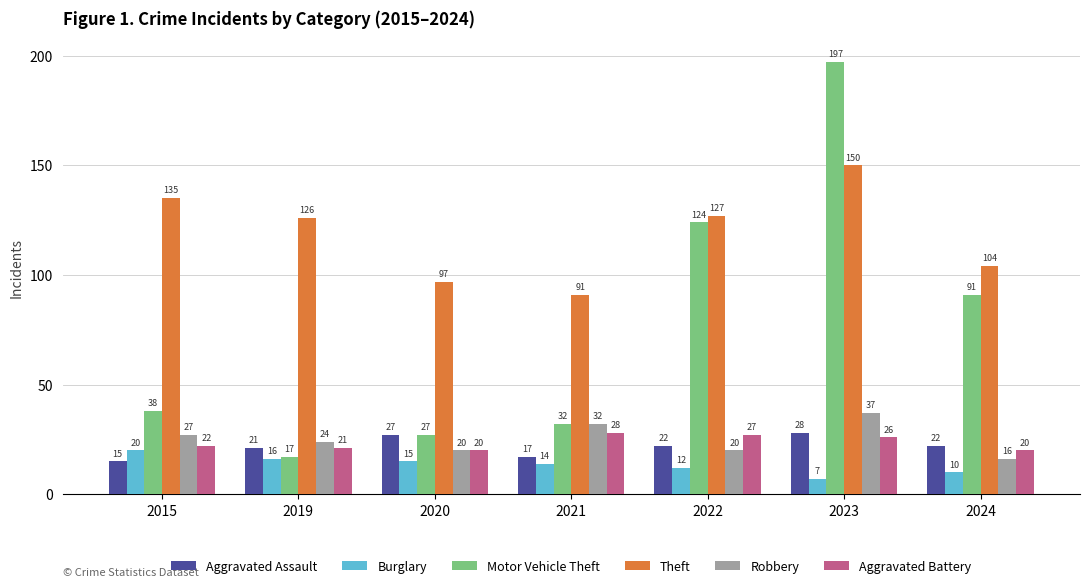

How many distinct data groups are displayed?

6